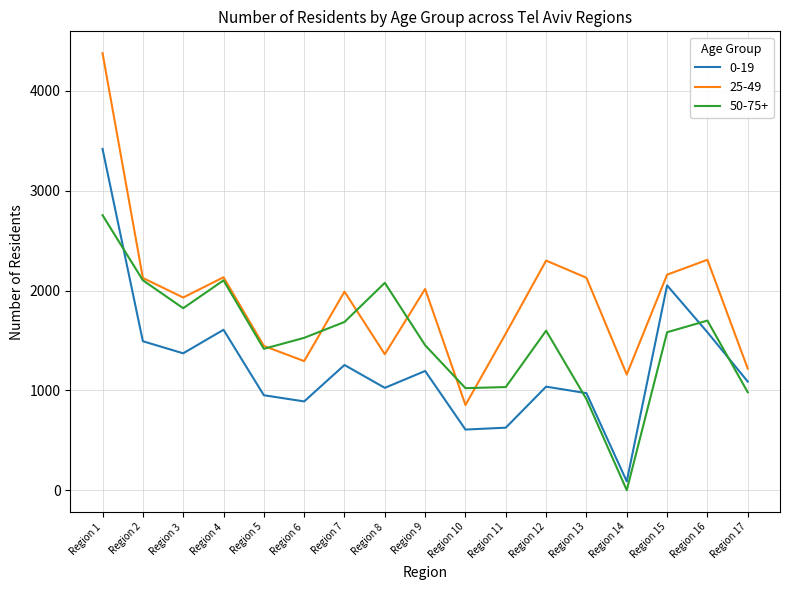

At which category does the chart reach its minimum across all series?

Region 14